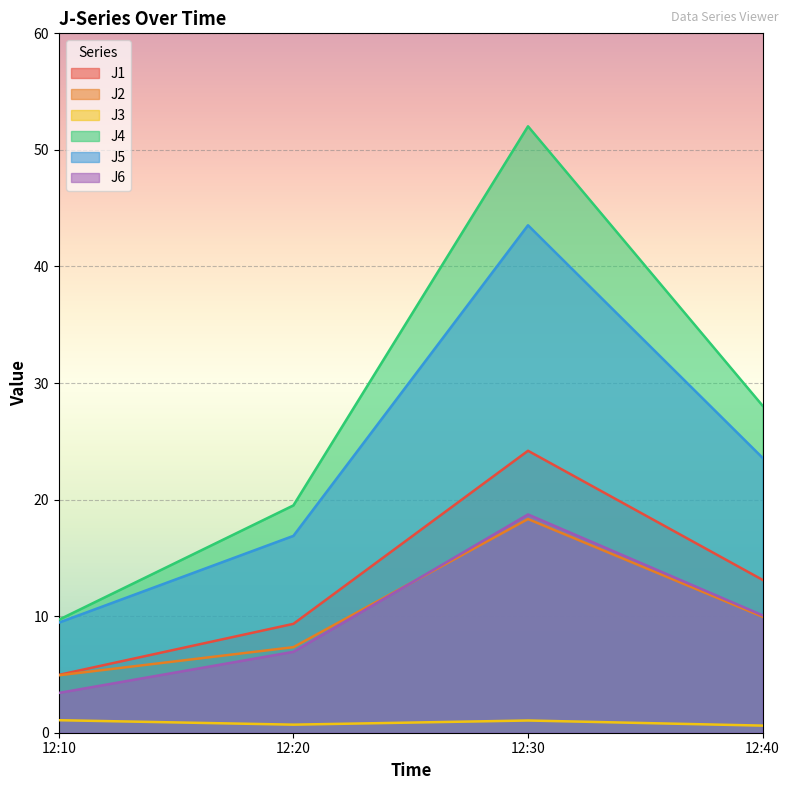

Reading left to right, list all the values displayed in this chart.

J1: 12:10=5.0	12:20=9.3	12:30=24.2	12:40=13.1
J2: 12:10=4.9	12:20=7.3	12:30=18.3	12:40=9.9
J3: 12:10=1.1	12:20=0.7	12:30=1.0	12:40=0.6
J4: 12:10=9.7	12:20=19.5	12:30=52.0	12:40=28.1
J5: 12:10=9.4	12:20=16.9	12:30=43.5	12:40=23.6
J6: 12:10=3.4	12:20=6.9	12:30=18.7	12:40=10.1